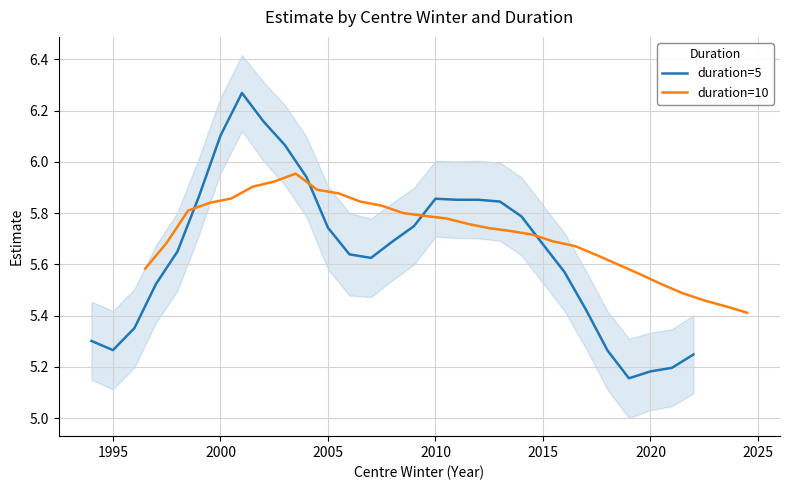

What is the difference between the second highest and second lowest values in the duration=5 series?

1.0